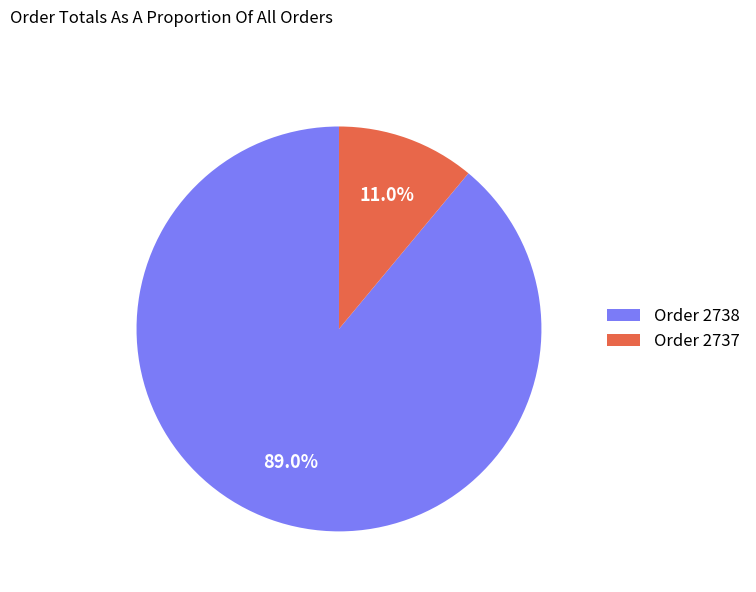

What is the largest slice in the pie chart?

Order 2738